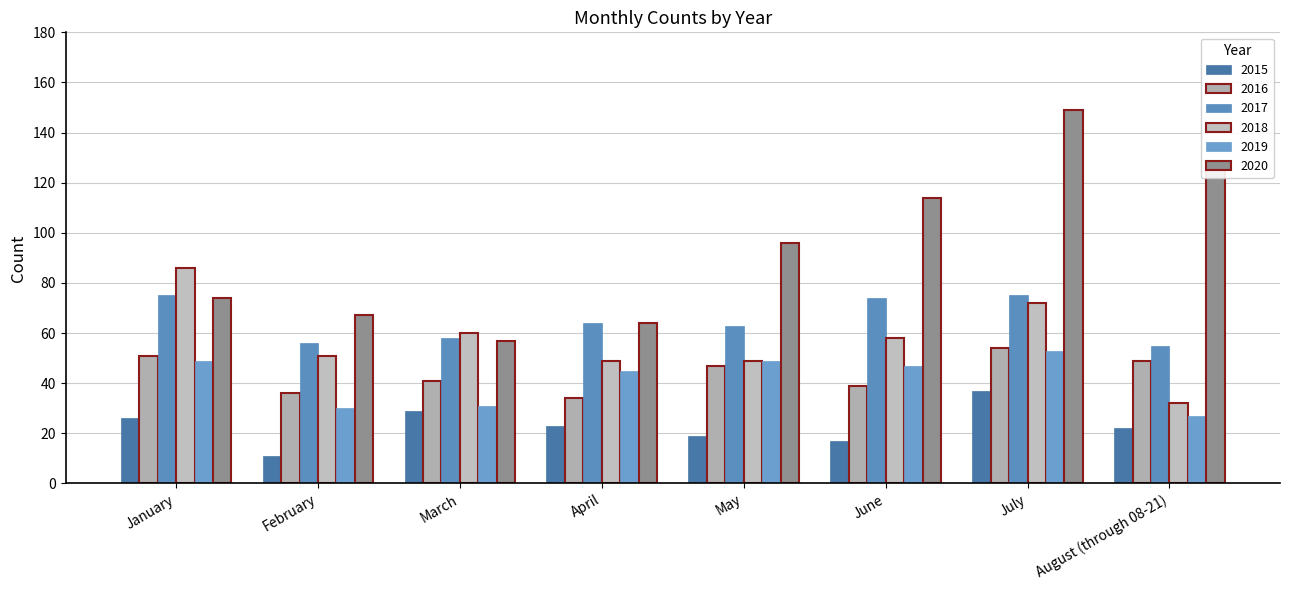

What is the smallest value displayed?

11